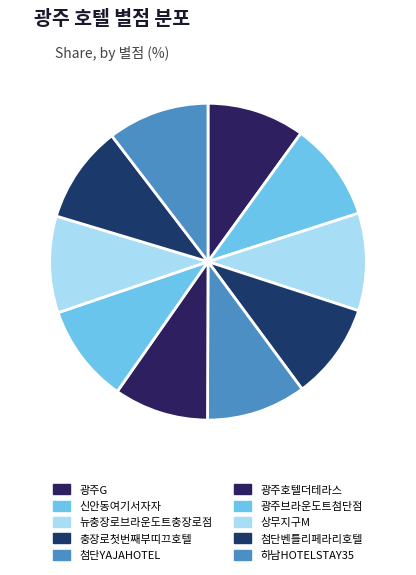

What percentage is the 광주G slice, to the nearest percent?

10%